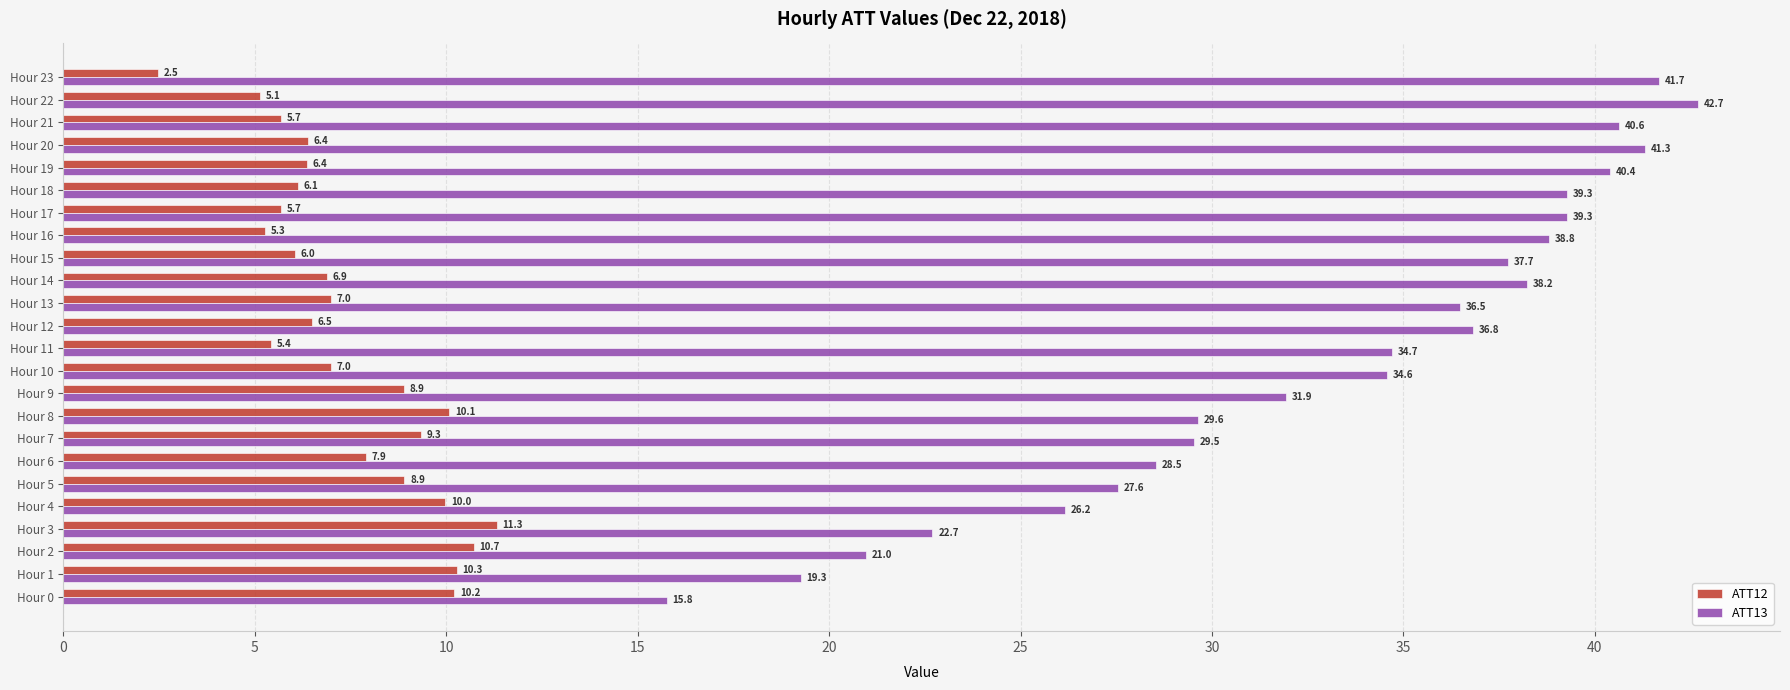

What is the sum of all ATT13 values?

794.7